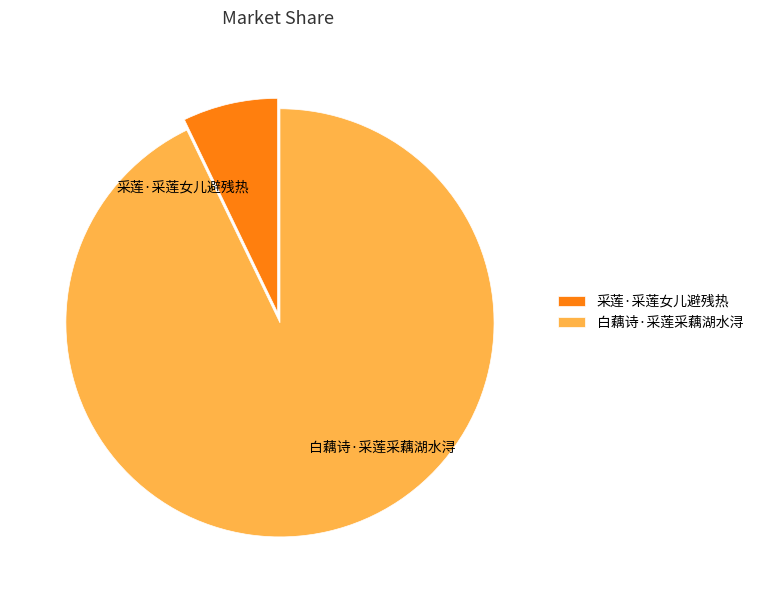

Which slice is the largest?

白藕诗·采莲采藕湖水浔